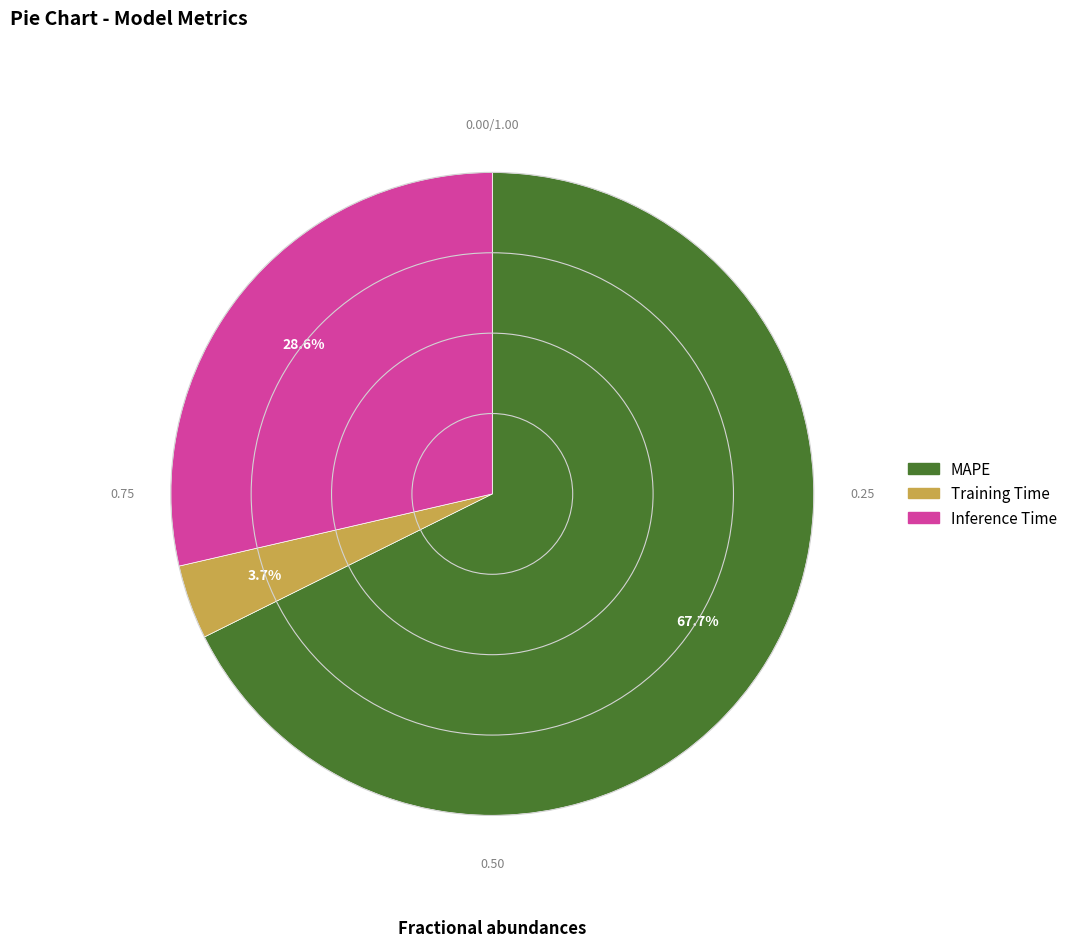

To the nearest percent, what percentage of the pie is MAPE?

68%